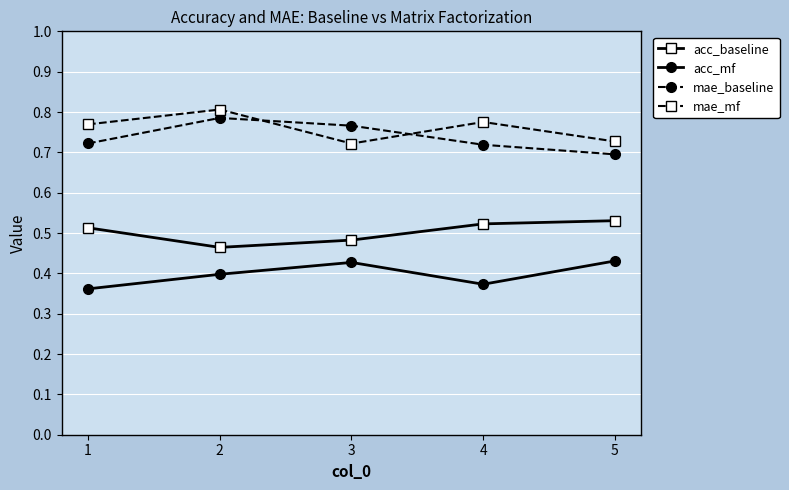

What is the sum of the mae_baseline values at 4 and 3?

1.5